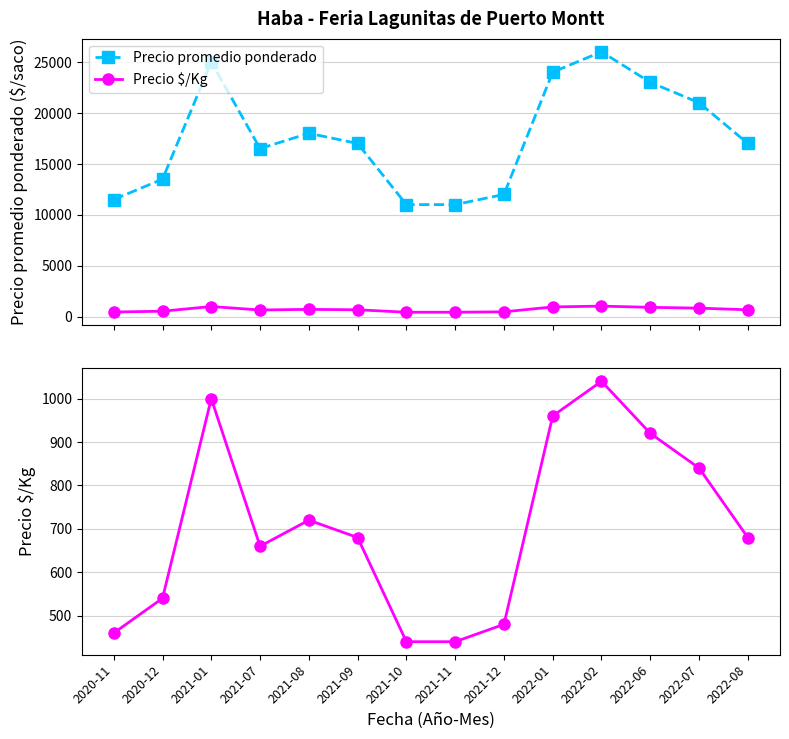

Rank the series at 2022-07 from lowest to highest value.

Precio $/Kg, Precio promedio ponderado